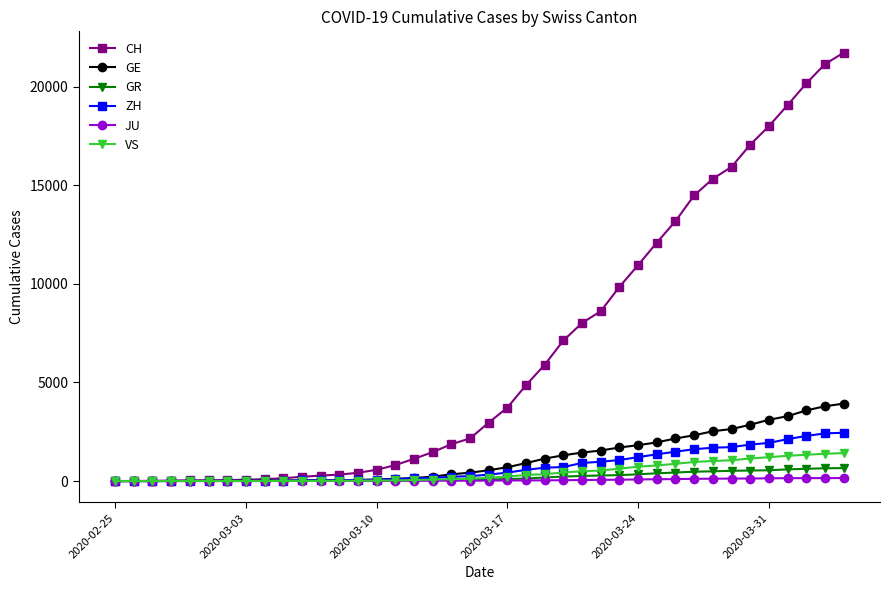

What are all the series names shown in the legend?

CH, GE, GR, ZH, JU, VS